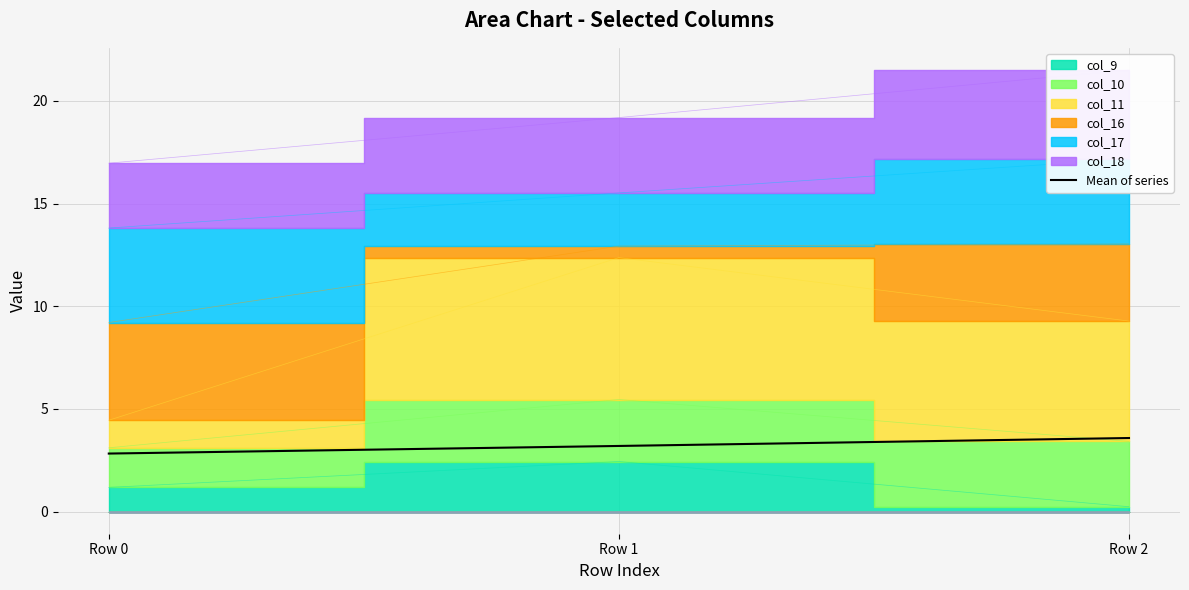

Between Row 0 and Row 1, which is larger?

Row 1